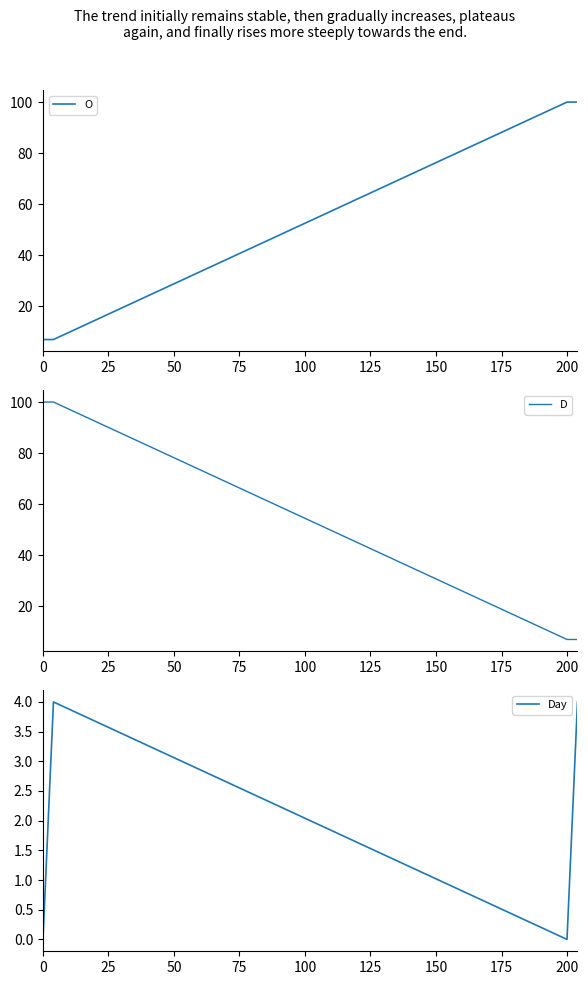

Reading left to right, transcribe all the data shown in this chart.

O: 7	7	7	7	7	100	100	100	100	100
D: 100	100	100	100	100	7	7	7	7	7
Day: 0	1	2	3	4	0	1	2	3	4